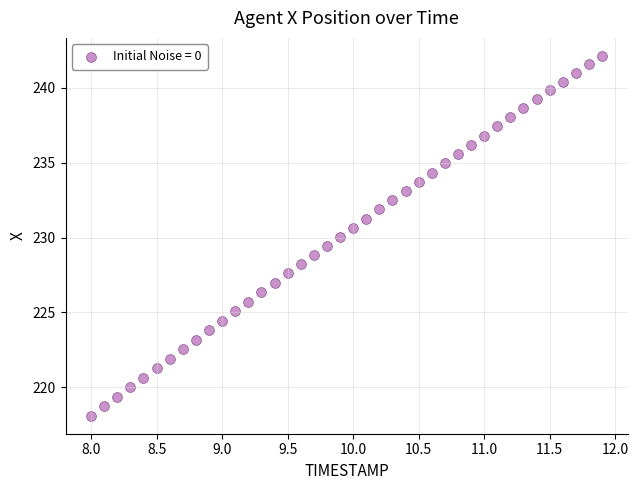

What is the range of X values (max minus min)?

3.9